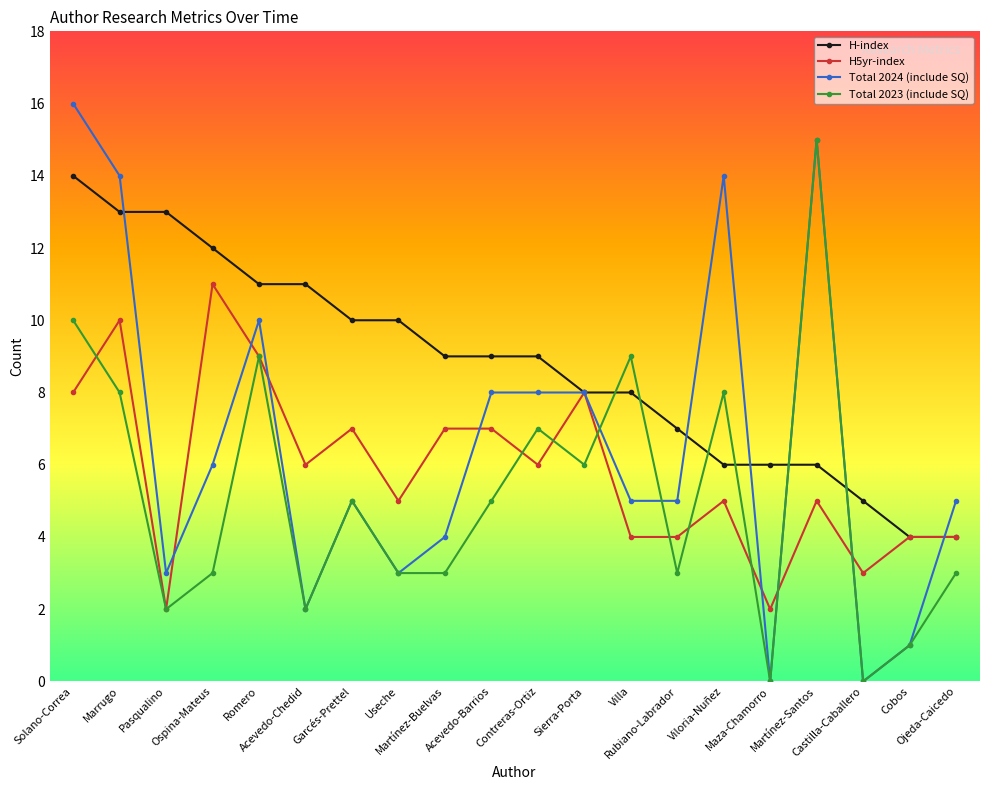

Which series has the widest spread of values?

Total 2024 (include SQ)